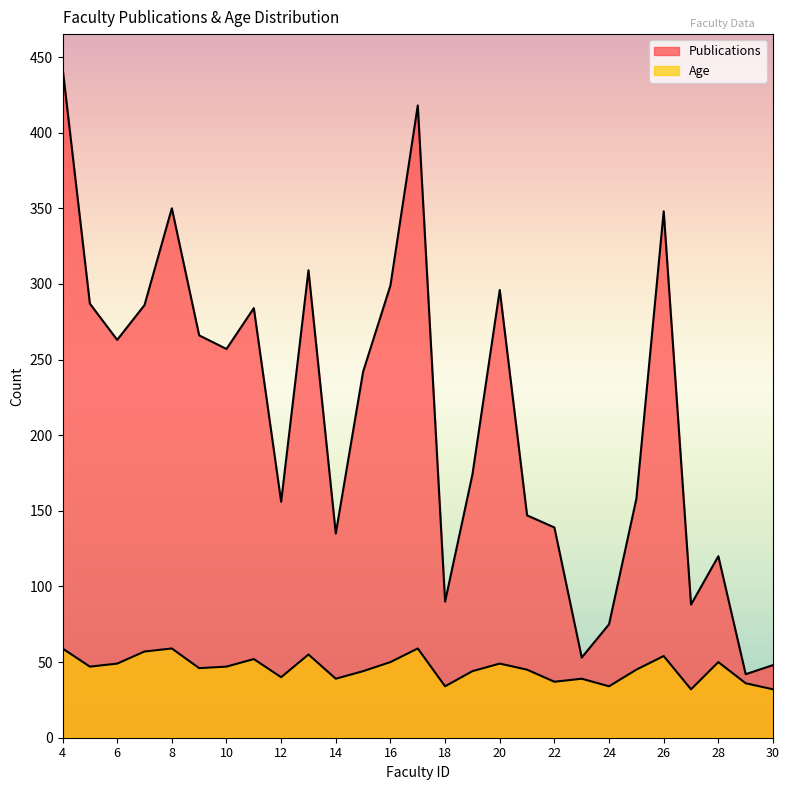

True or false: Age has more than 1 points higher than both neighbors.

True